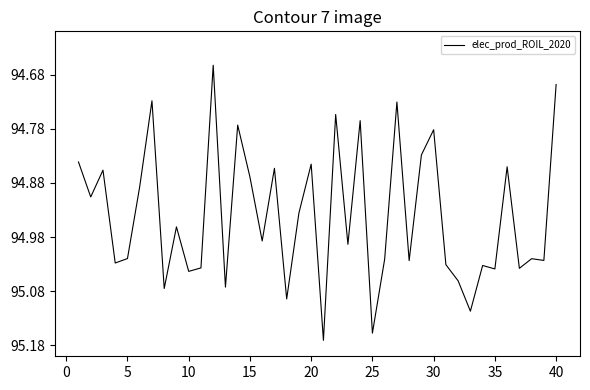

What is the difference between the maximum and minimum values?

0.5